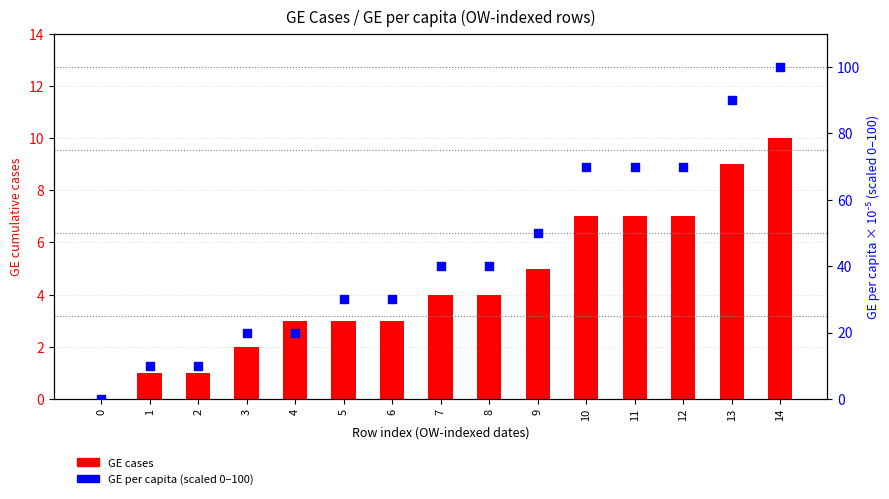

Which series has the largest total across all categories?

GE per capita (scaled)